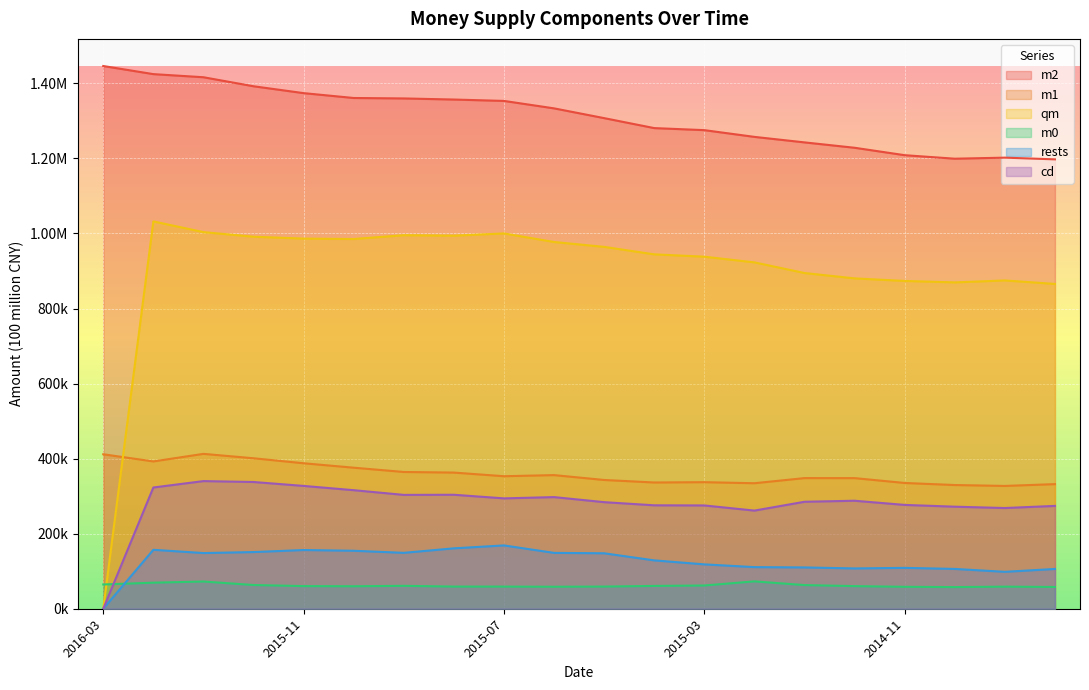

What is the value of the m0 point at the 11th from the left?

59076.0